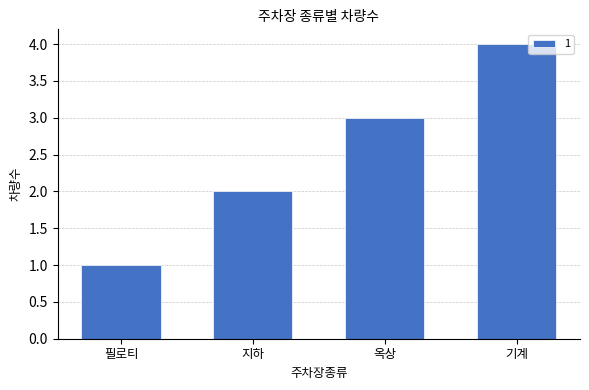

What position from the right is 필로티?

4